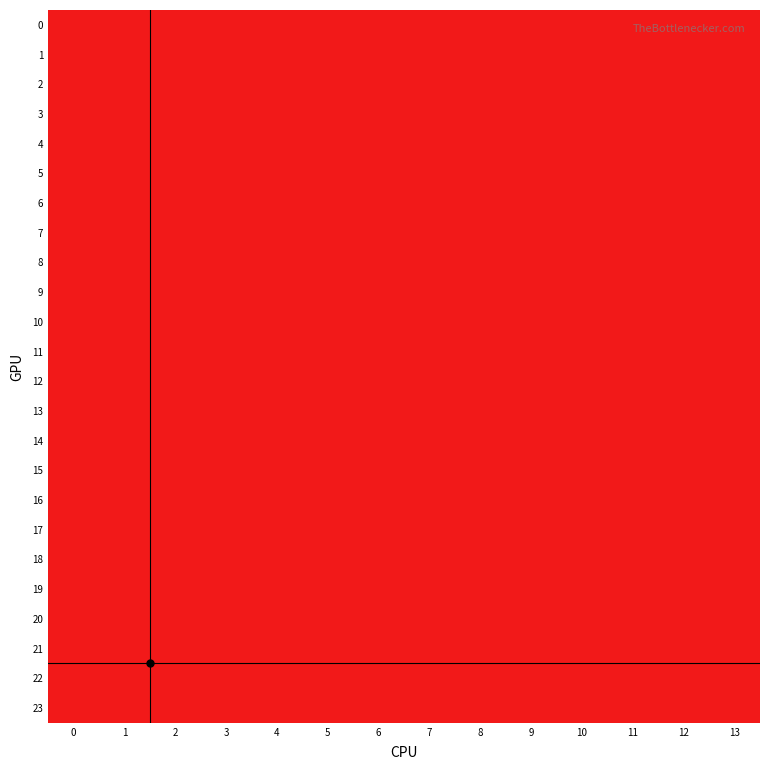

Reading left to right, extract all data points from this chart.

0: 0=2	1=2	2=2	3=1	4=1	5=1	6=2	7=1	8=2	9=2	10=2	11=1	12=2	13=2
1: 0=2	1=2	2=2	3=1	4=1	5=1	6=2	7=1	8=2	9=2	10=2	11=1	12=2	13=2
2: 0=2	1=2	2=2	3=1	4=1	5=1	6=2	7=1	8=2	9=2	10=2	11=1	12=2	13=2
3: 0=2	1=2	2=2	3=1	4=1	5=1	6=2	7=1	8=2	9=2	10=2	11=1	12=2	13=2
4: 0=2	1=2	2=2	3=1	4=1	5=1	6=2	7=1	8=2	9=2	10=2	11=1	12=2	13=2
5: 0=2	1=2	2=2	3=1	4=1	5=1	6=2	7=1	8=2	9=2	10=2	11=1	12=2	13=2
6: 0=2	1=2	2=2	3=1	4=1	5=1	6=2	7=1	8=2	9=2	10=2	11=1	12=2	13=2
7: 0=2	1=2	2=2	3=1	4=1	5=1	6=2	7=1	8=2	9=2	10=2	11=1	12=2	13=2
8: 0=2	1=2	2=2	3=1	4=1	5=1	6=2	7=1	8=2	9=2	10=2	11=1	12=2	13=2
9: 0=2	1=2	2=2	3=1	4=1	5=1	6=2	7=1	8=2	9=2	10=2	11=1	12=2	13=2
10: 0=2	1=2	2=2	3=1	4=1	5=1	6=2	7=1	8=2	9=2	10=2	11=1	12=2	13=2
11: 0=2	1=2	2=2	3=1	4=1	5=1	6=2	7=1	8=2	9=2	10=2	11=1	12=2	13=2
12: 0=2	1=2	2=2	3=1	4=1	5=1	6=2	7=1	8=2	9=2	10=2	11=1	12=2	13=2
13: 0=2	1=2	2=2	3=1	4=1	5=1	6=2	7=1	8=2	9=2	10=2	11=1	12=2	13=2
14: 0=2	1=2	2=2	3=1	4=1	5=1	6=2	7=1	8=2	9=2	10=2	11=1	12=2	13=2
15: 0=2	1=2	2=2	3=1	4=1	5=1	6=2	7=1	8=2	9=2	10=2	11=1	12=2	13=2
16: 0=2	1=2	2=2	3=1	4=1	5=1	6=2	7=1	8=2	9=2	10=2	11=1	12=2	13=2
17: 0=2	1=2	2=2	3=1	4=1	5=1	6=2	7=1	8=2	9=2	10=2	11=1	12=2	13=2
18: 0=2	1=2	2=2	3=1	4=1	5=1	6=2	7=1	8=2	9=2	10=2	11=1	12=2	13=2
19: 0=2	1=2	2=2	3=1	4=1	5=1	6=2	7=1	8=2	9=2	10=2	11=1	12=2	13=2
20: 0=2	1=2	2=2	3=1	4=1	5=1	6=2	7=1	8=2	9=2	10=2	11=1	12=2	13=2
21: 0=2	1=2	2=2	3=1	4=1	5=1	6=2	7=1	8=2	9=2	10=2	11=1	12=2	13=2
22: 0=2	1=2	2=2	3=1	4=1	5=1	6=2	7=1	8=2	9=2	10=2	11=1	12=2	13=2
23: 0=2	1=2	2=2	3=1	4=1	5=1	6=2	7=1	8=2	9=2	10=2	11=1	12=2	13=2